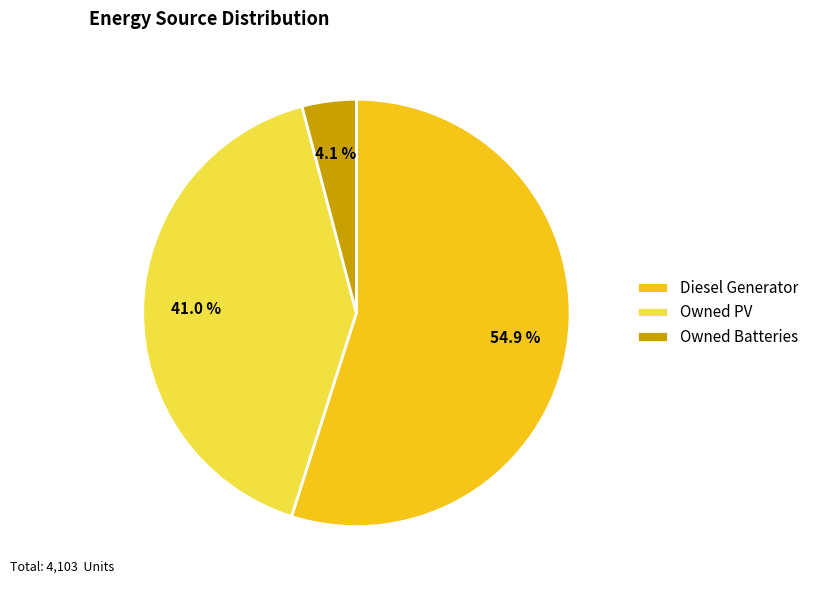

To the nearest percent, what percentage of the pie is Owned Batteries?

4%